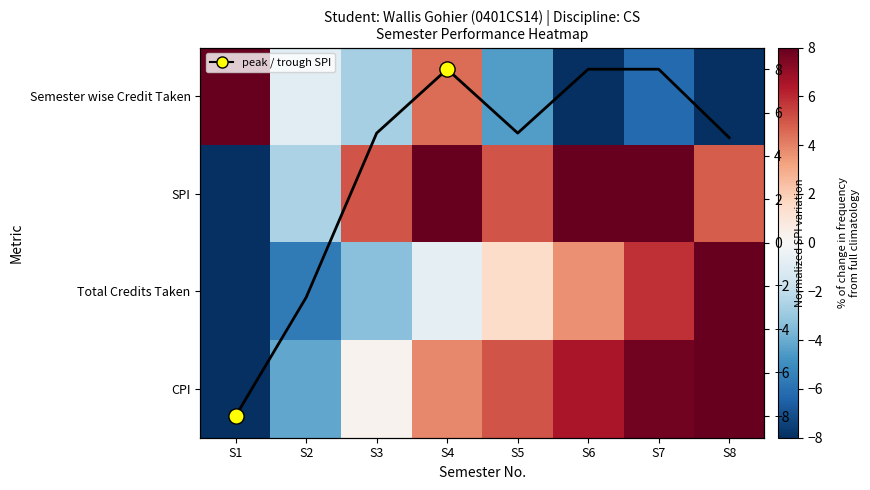

Which series has the largest range (max minus min)?

Semester wise Credit Taken